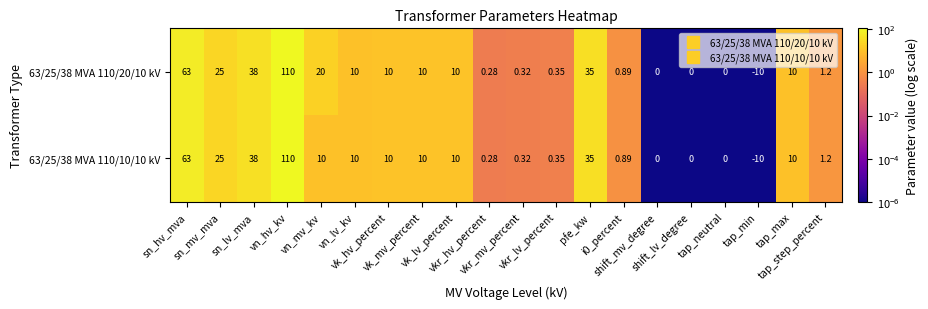

How many categories are shown in the chart?

20